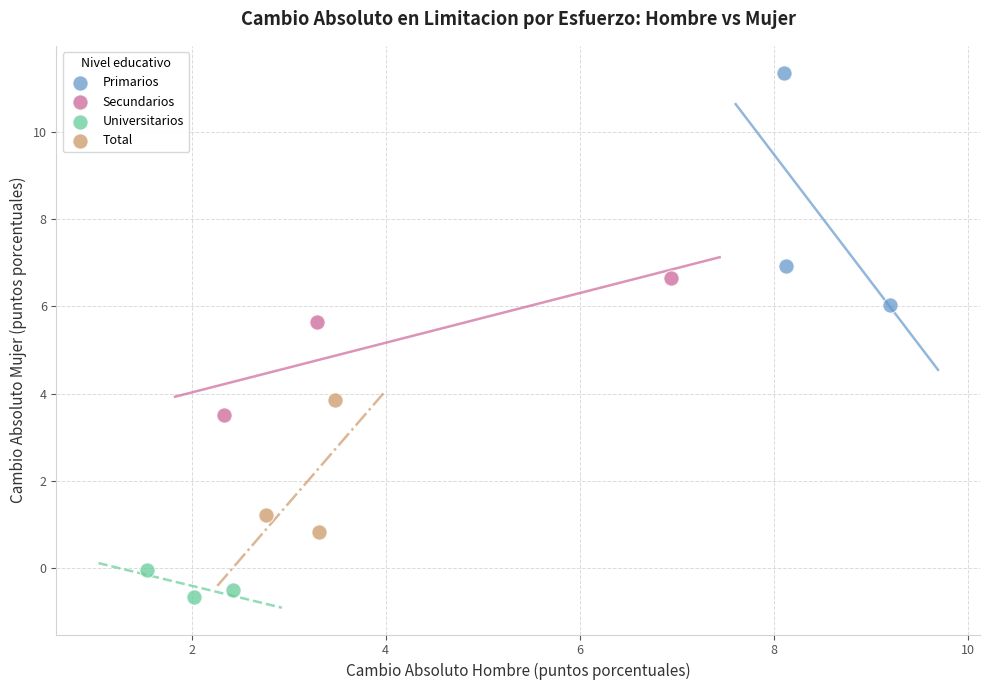

Which series reaches the maximum Y coordinate?

Primarios